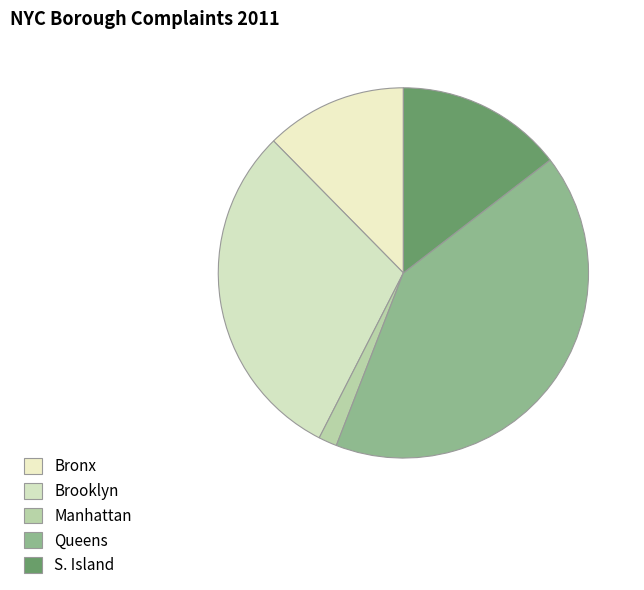

Count the number of slices in the pie.

5